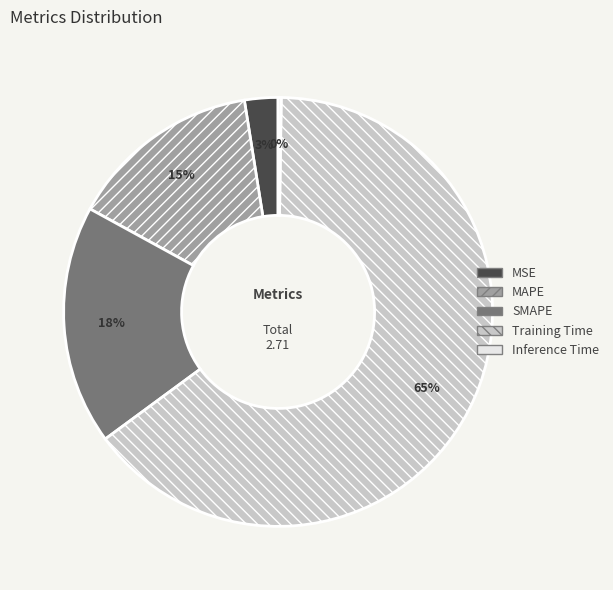

Combined, do MAPE and Training Time account for over 50%?

Yes